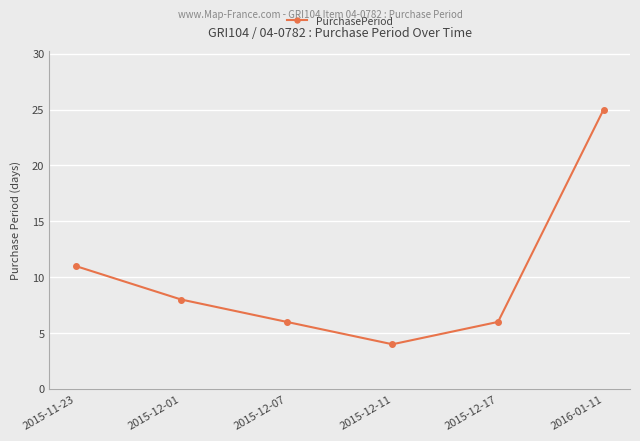

The chart shows a value of 5 at 2015-12-11. True or false?

False